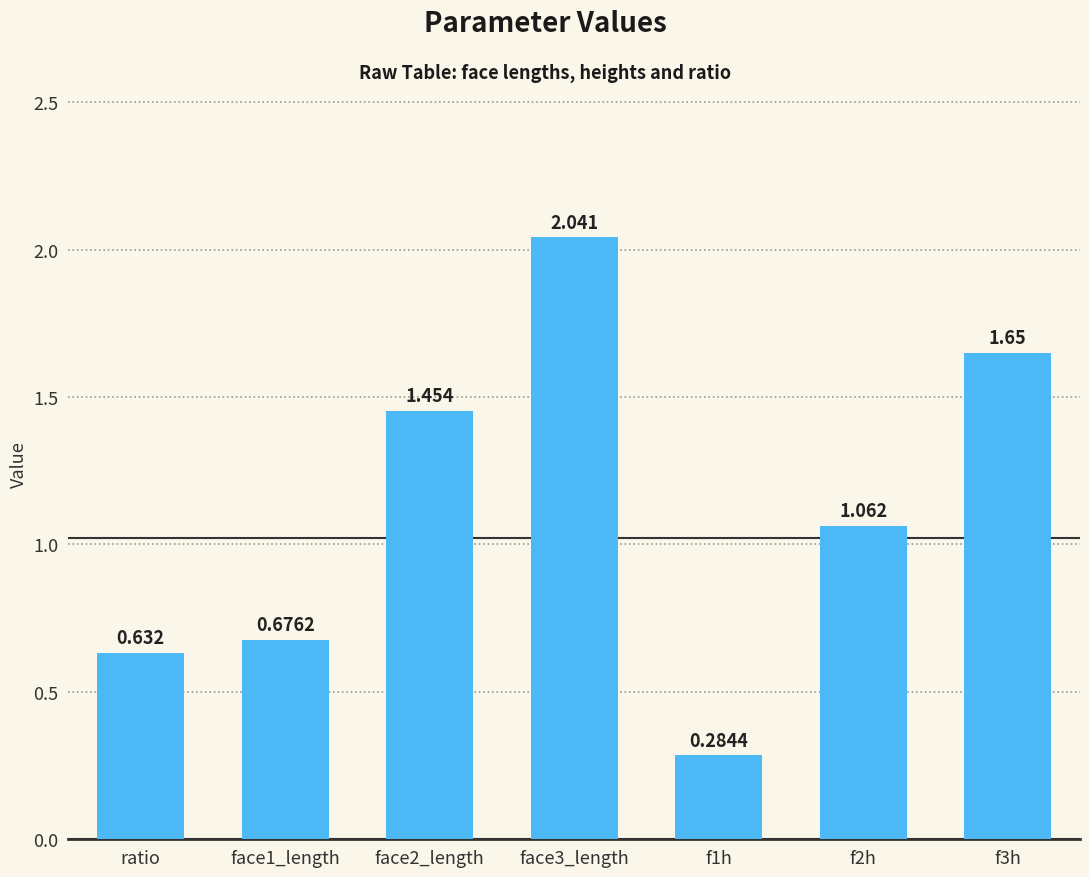

What is the label of the 1st bar from the left?

ratio